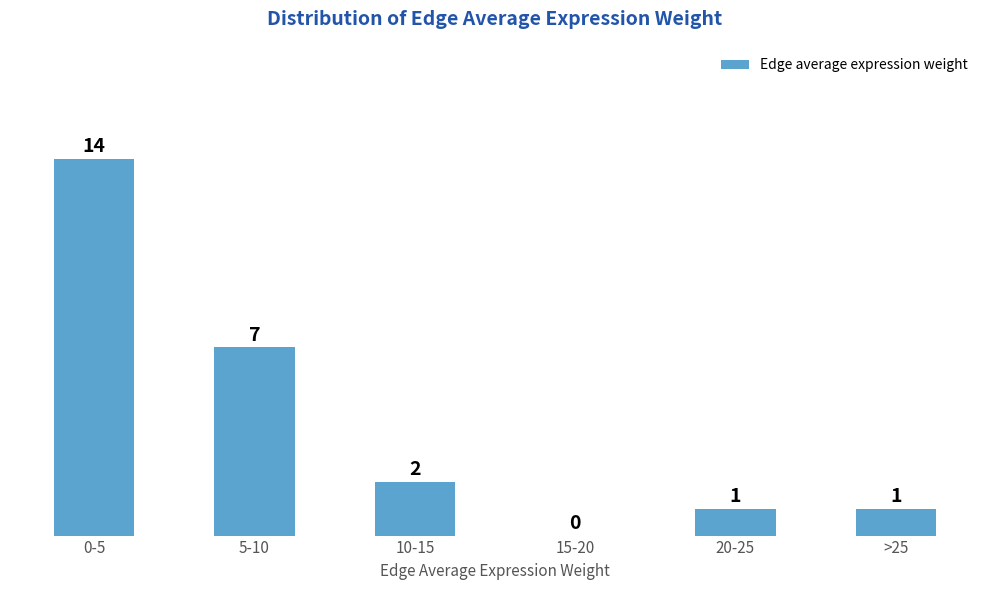

Reading left to right, transcribe all the data shown in this chart.

0-5=14	5-10=7	10-15=2	15-20=0	20-25=1	>25=1